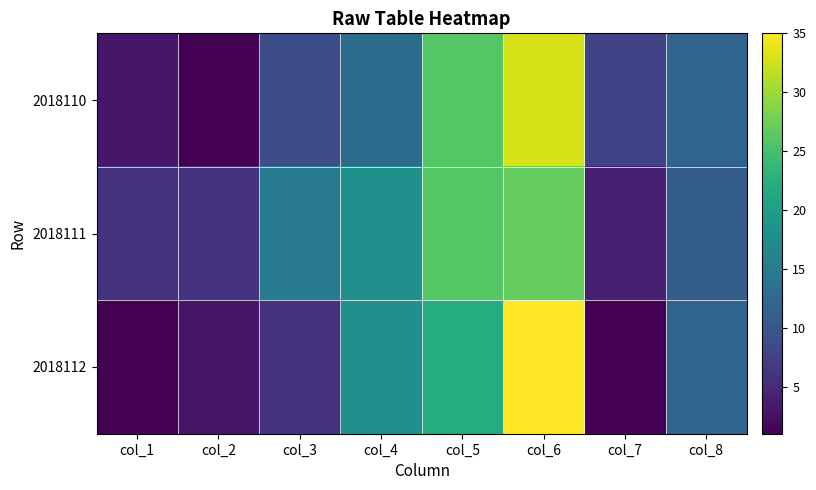

Which category has the lowest value across all series?

col_2